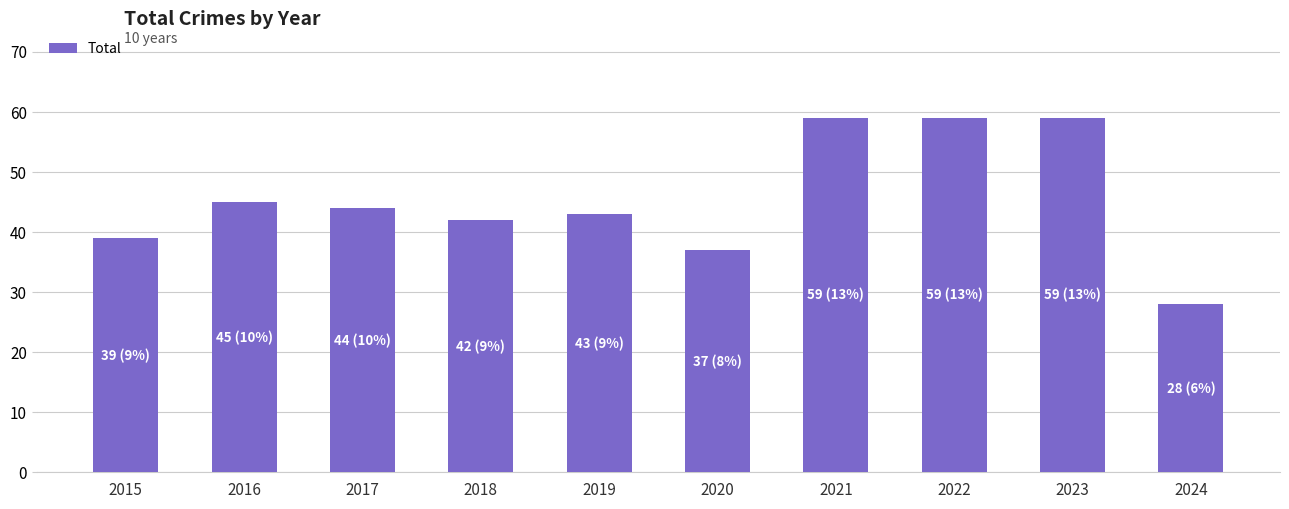

What is the maximum value shown in the chart?

59